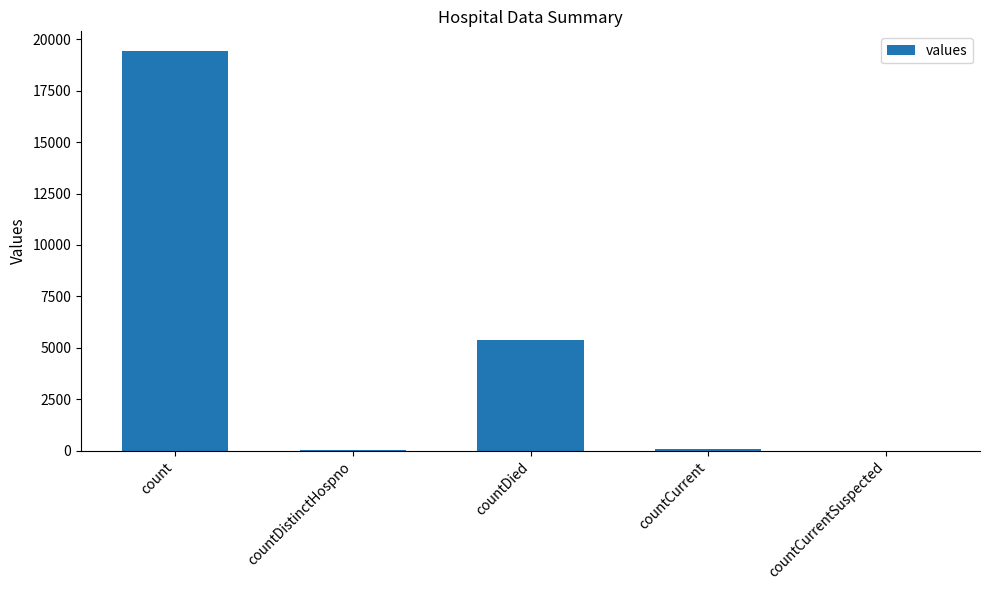

Does the chart contain stacked bars?

No